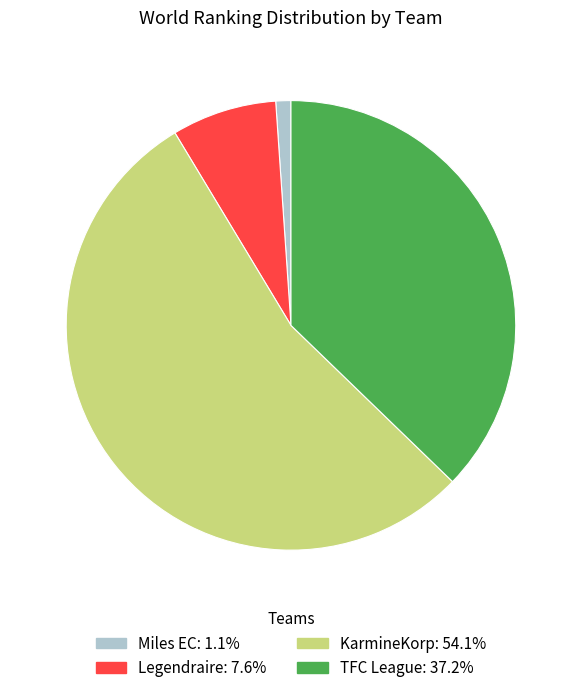

Rank the categories by value from lowest to highest.

Miles EC, Legendraire, TFC League, KarmineKorp